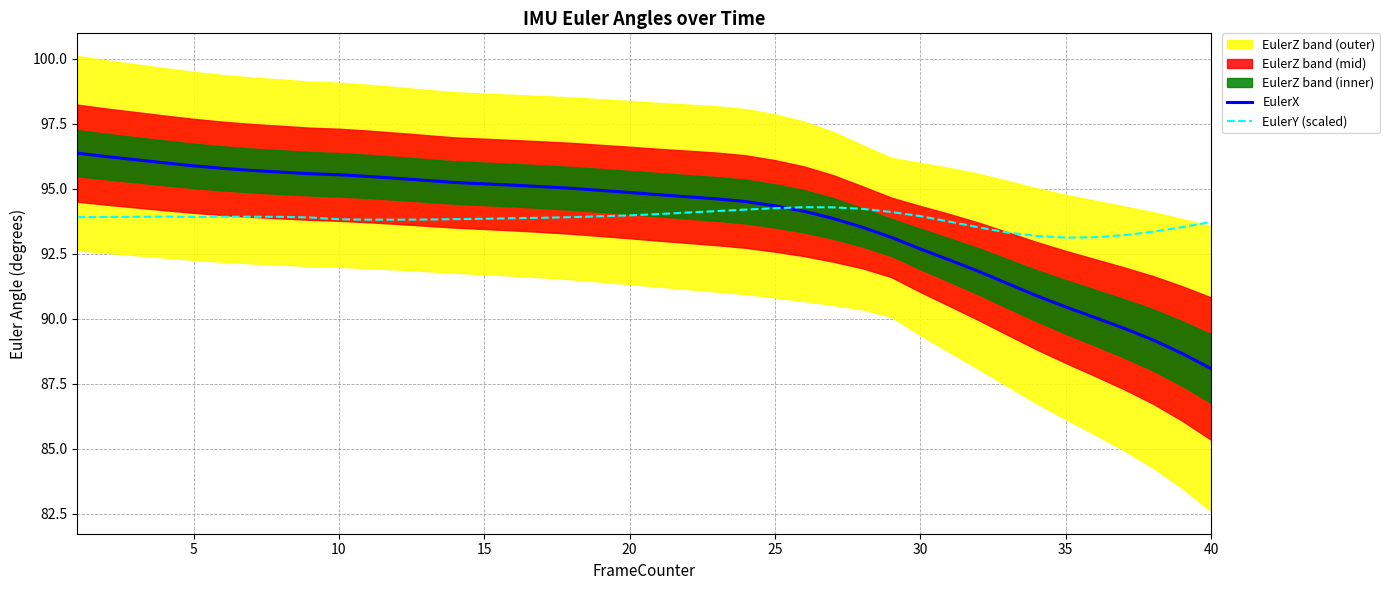

What is the maximum value for EulerY (scaled)?

94.3